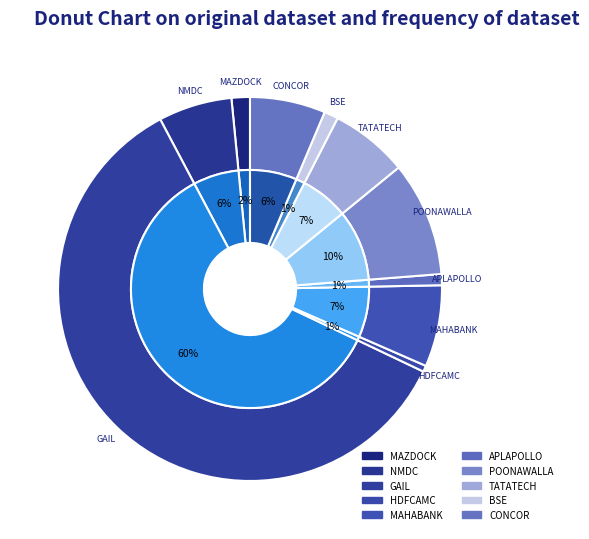

What is the largest slice in the pie chart?

GAIL